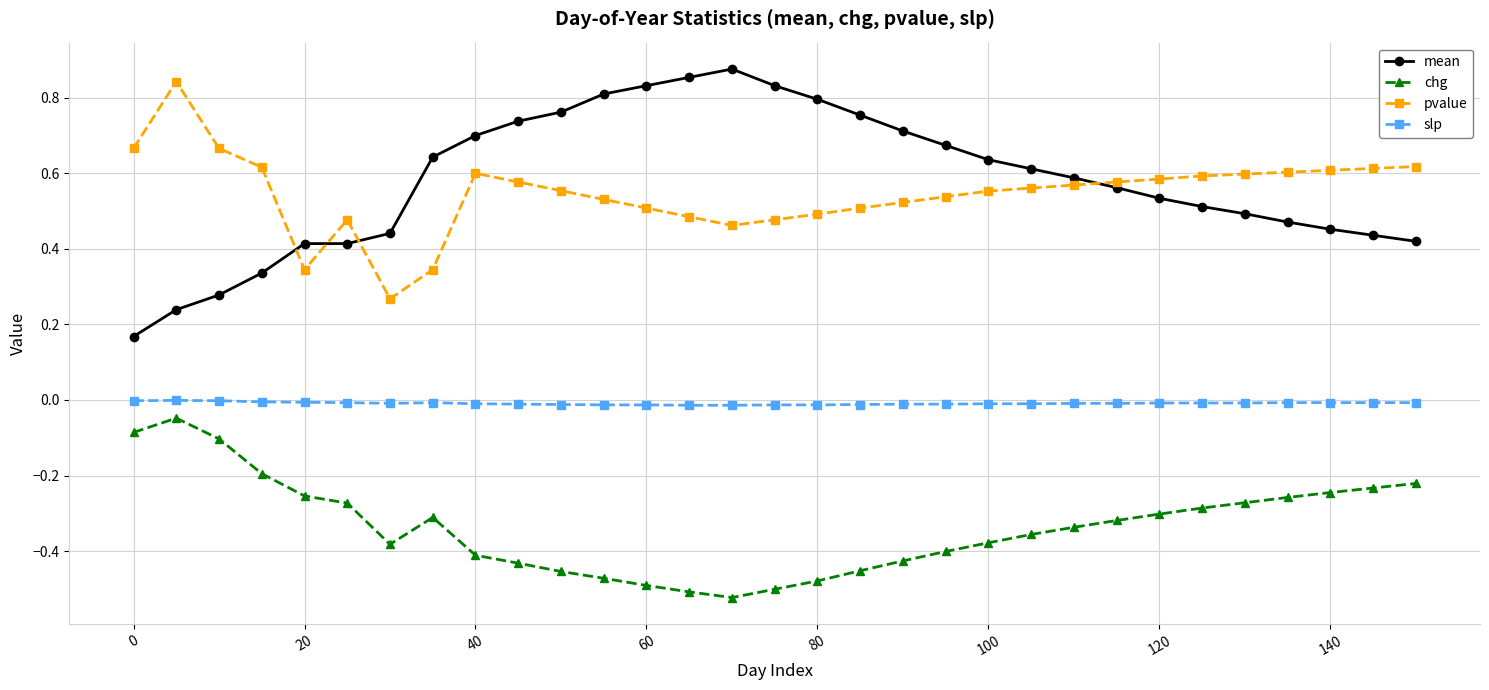

Which series has the largest range (max minus min)?

mean